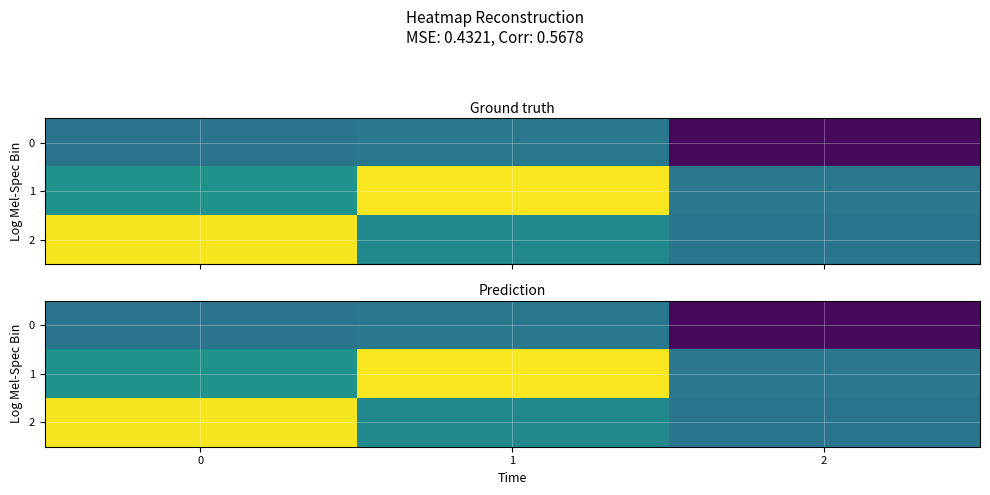

At which category does the chart reach its peak across all series?

1